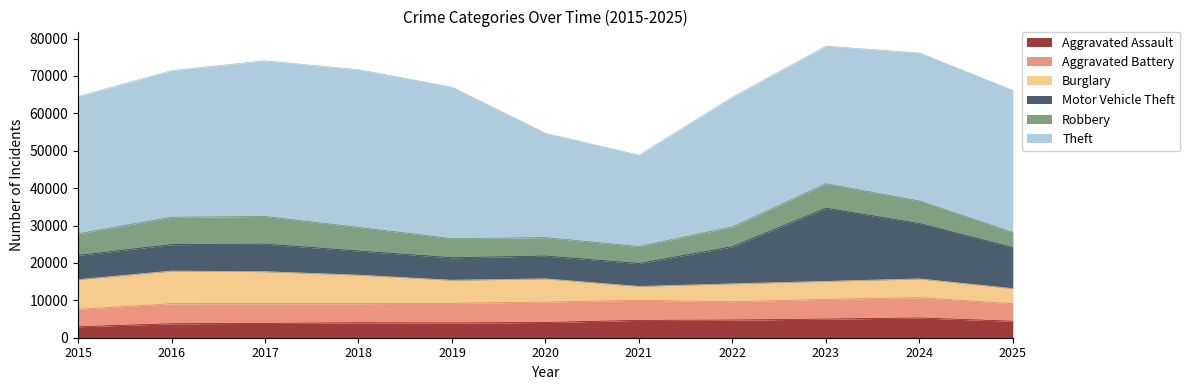

Is it true that Aggravated Assault equals 4983 at 2023?

True